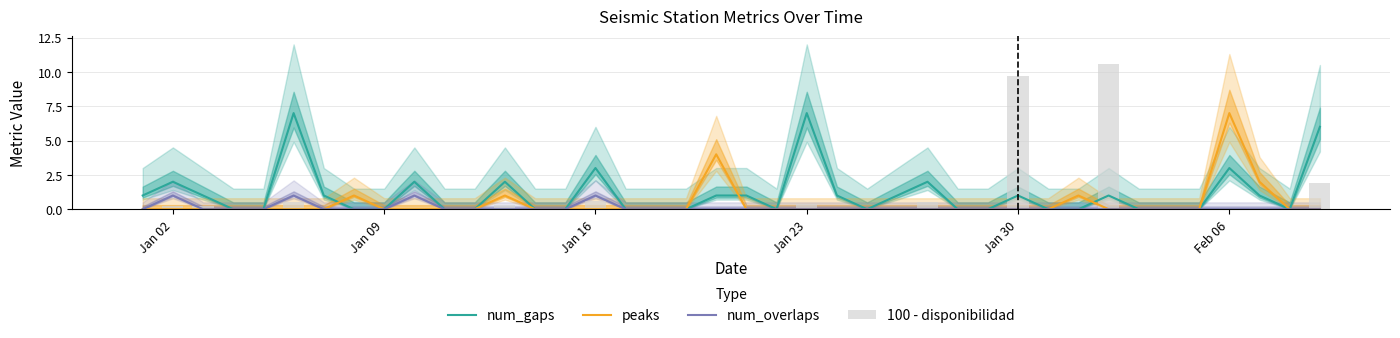

The peaks series shows 0 at Jan 16. True or false?

True